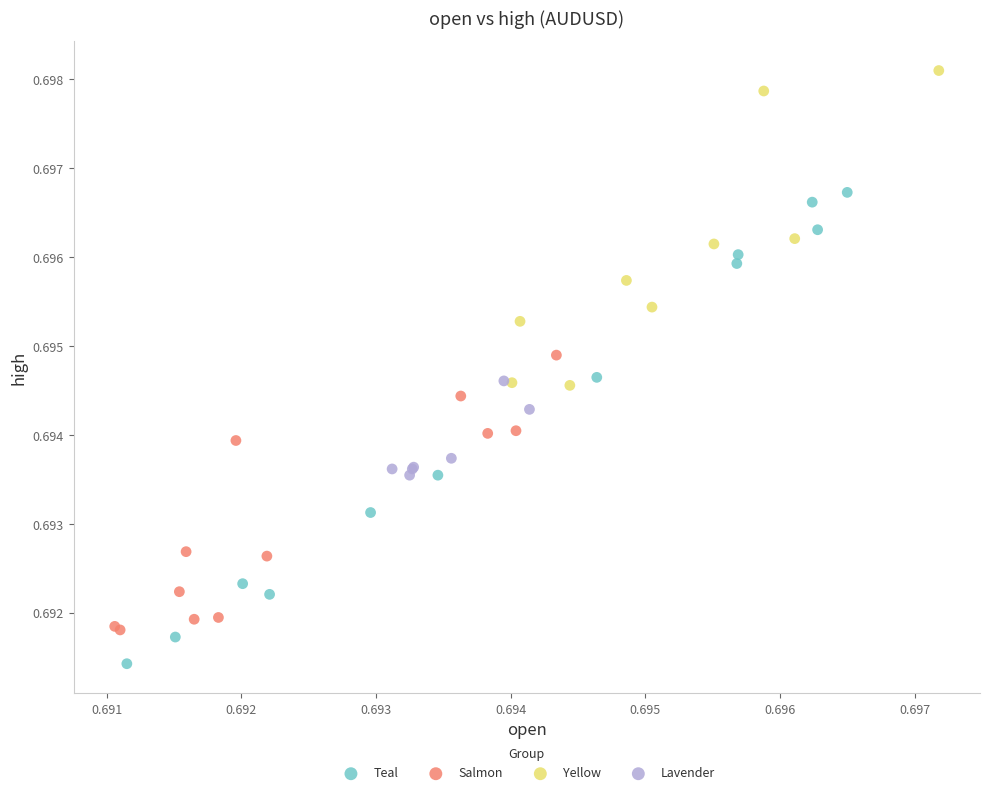

Which series reaches the minimum Y coordinate?

Teal